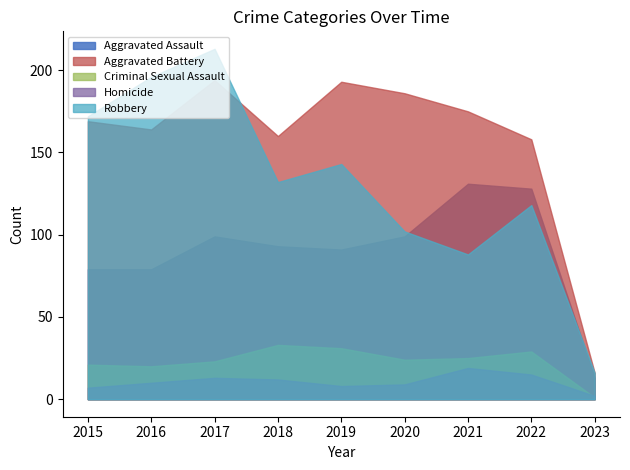

How many lines are shown in the chart?

5